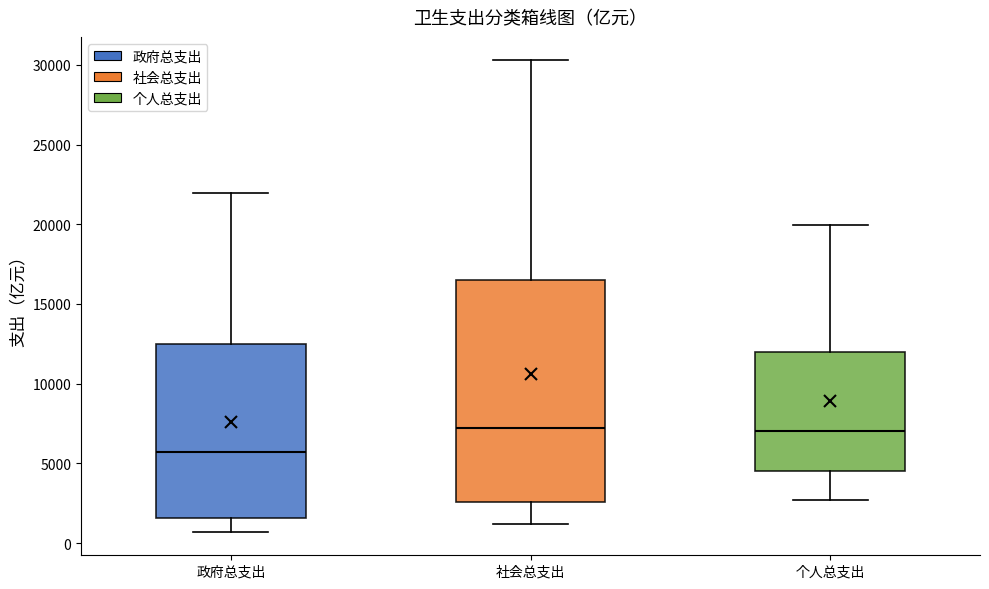

Reading left to right, transcribe this box plot: for each box, give where its median line is, the range the box spans, and where its two whiskers end, as read against the y-axis. The values are not printed on the chart, so give them approximately, as read against the axis.

政府总支出: median 5500, box 1500 to 12500, whiskers 500 to 22000
社会总支出: median 7000, box 2500 to 16500, whiskers 1000 to 30500
个人总支出: median 7000, box 4500 to 12000, whiskers 2500 to 20000